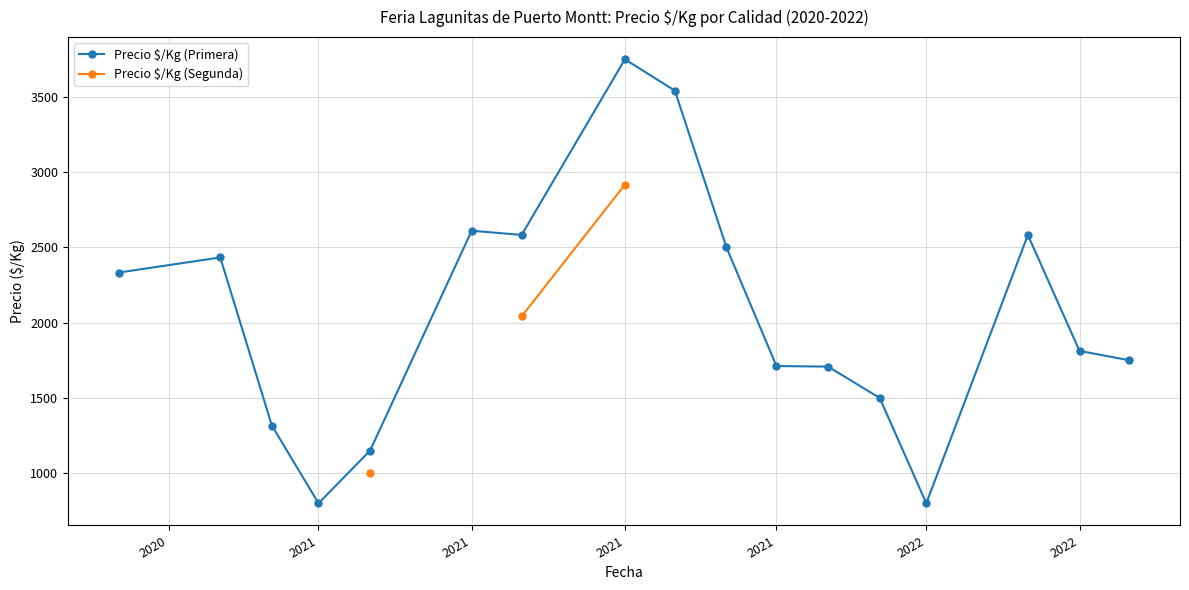

How many data points does each series have?

17